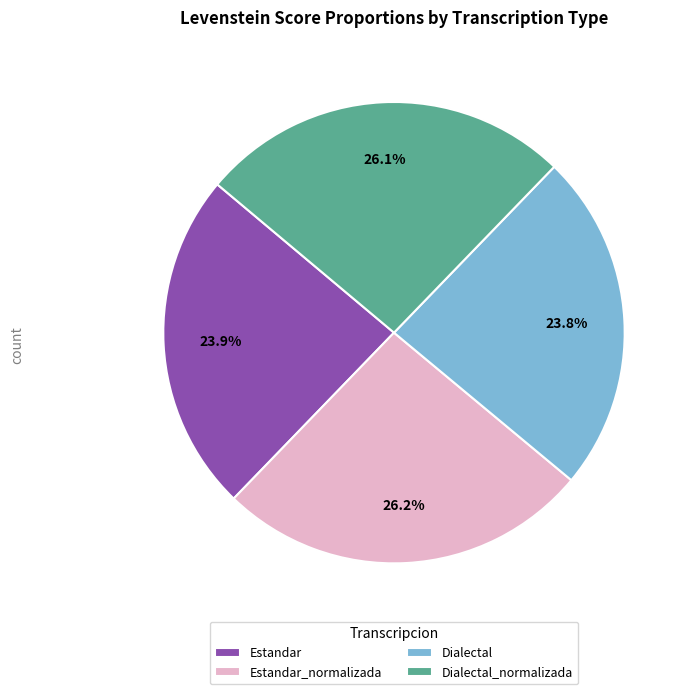

What portion of the pie excludes Dialectal_normalizada?

73.9%